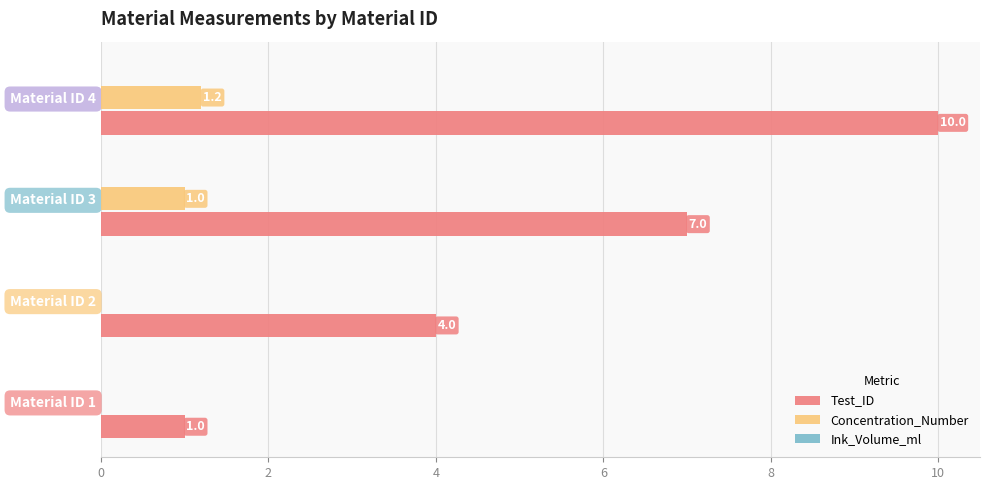

What is the sum of all Concentration_Number values?

2.2